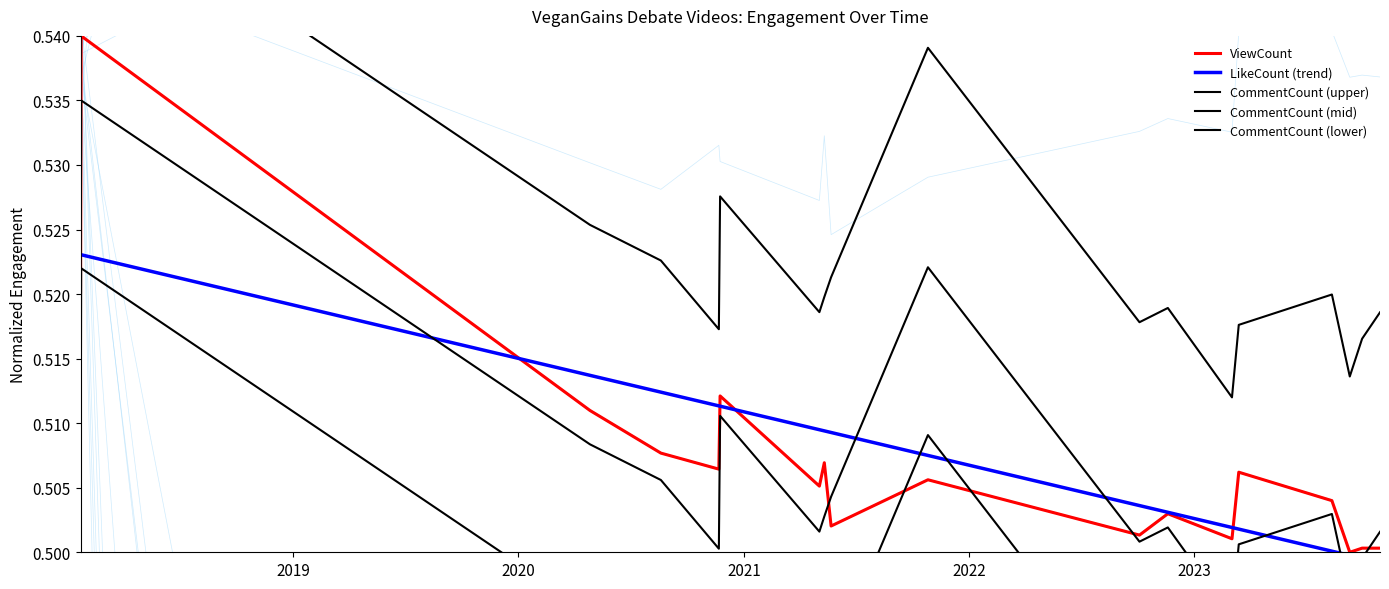

In CommentCount (lower), how many points are higher than both neighbors (excluding endpoints)?

5